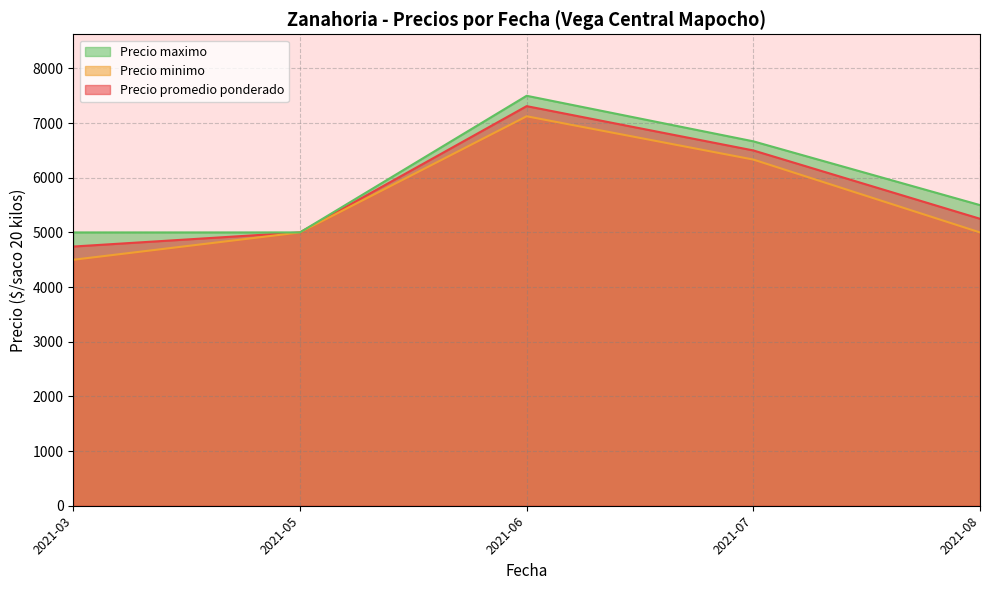

Where is Precio minimo nearest to the value 5812?

2021-07